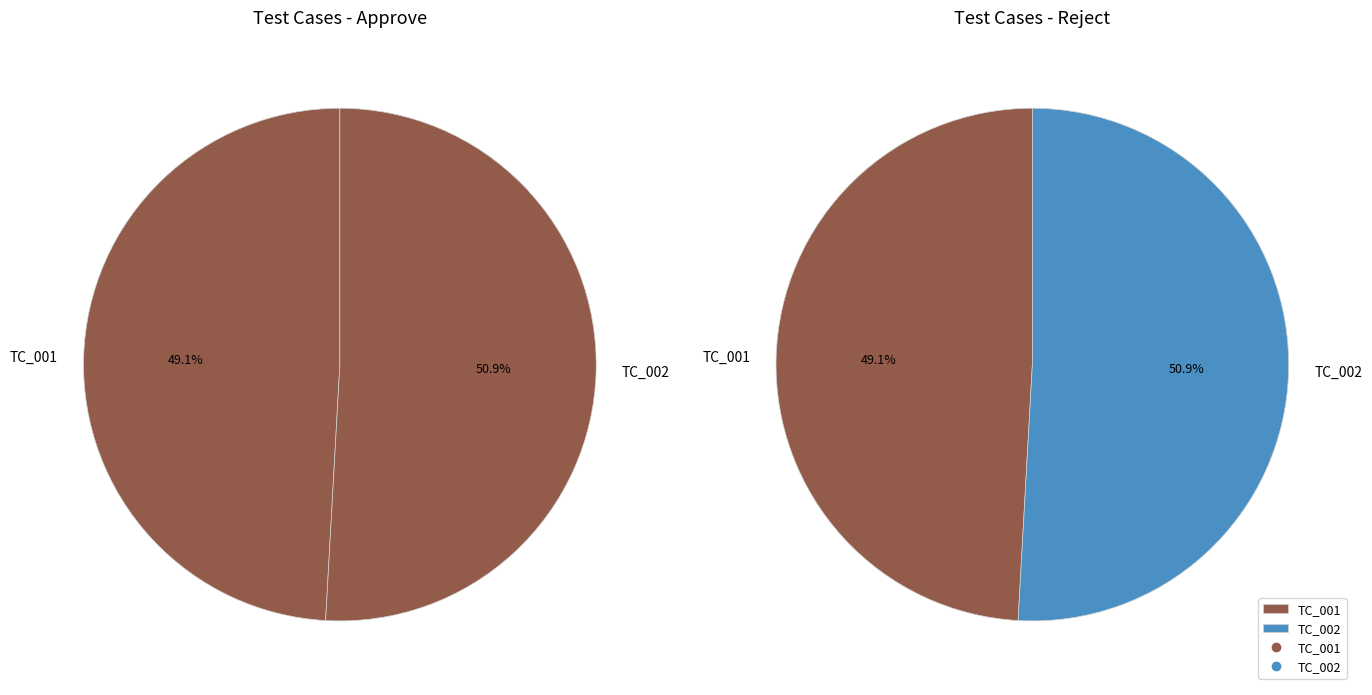

What is the largest slice in the pie chart?

TC_002